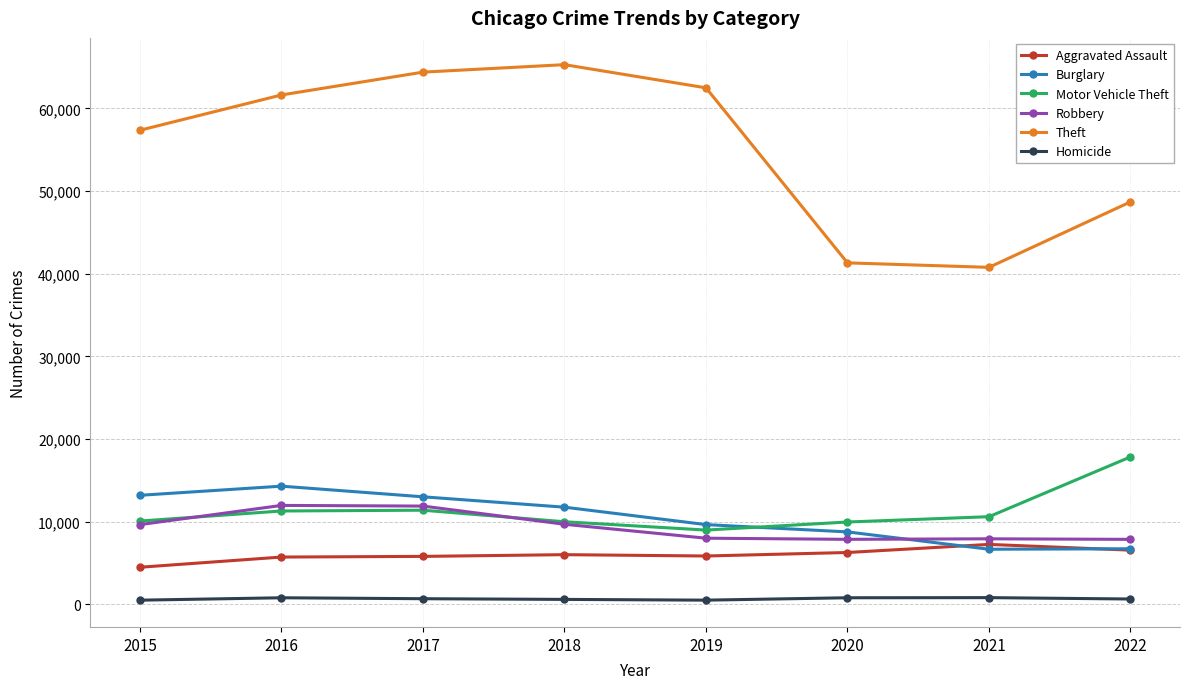

How many categories are shown in the chart?

8